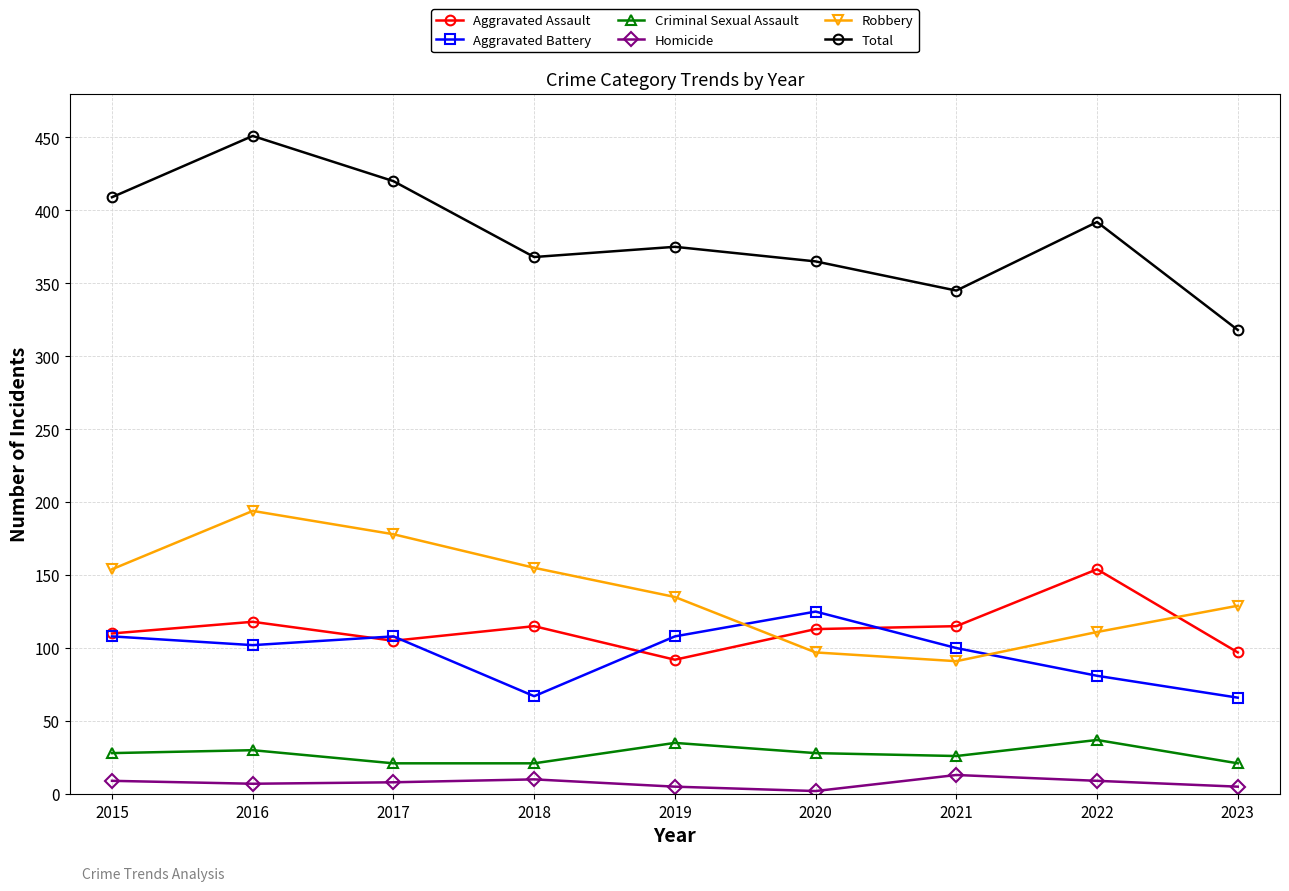

Which series has the widest spread of values?

Total